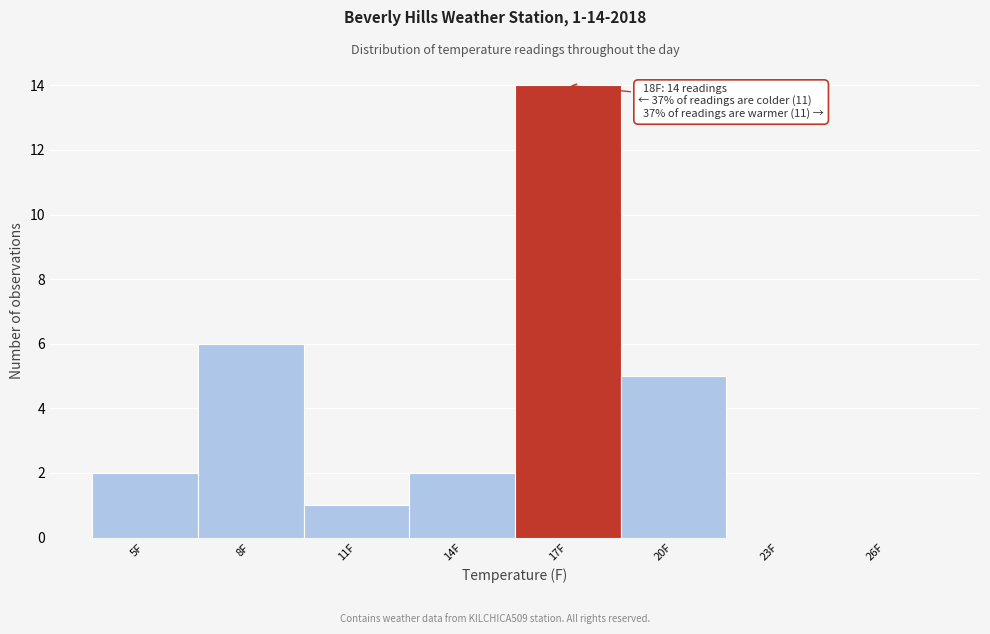

Reading left to right, extract all data points from this chart.

5F=2	8F=6	11F=1	14F=2	17F=14	20F=5	23F=0	26F=0